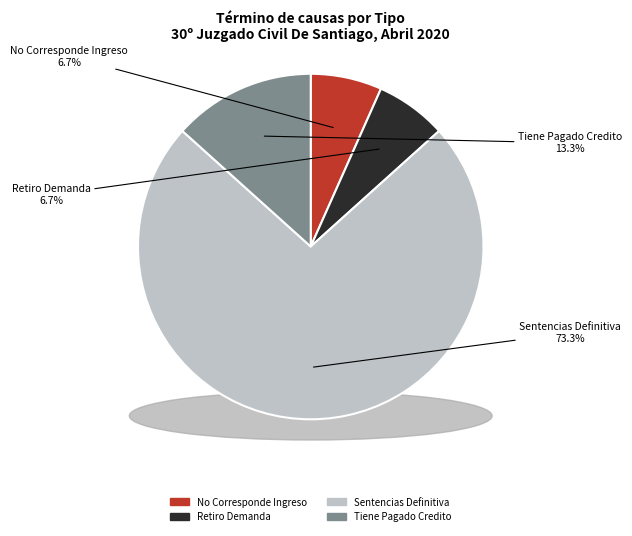

Which slice is the largest?

Sentencias Definitiva